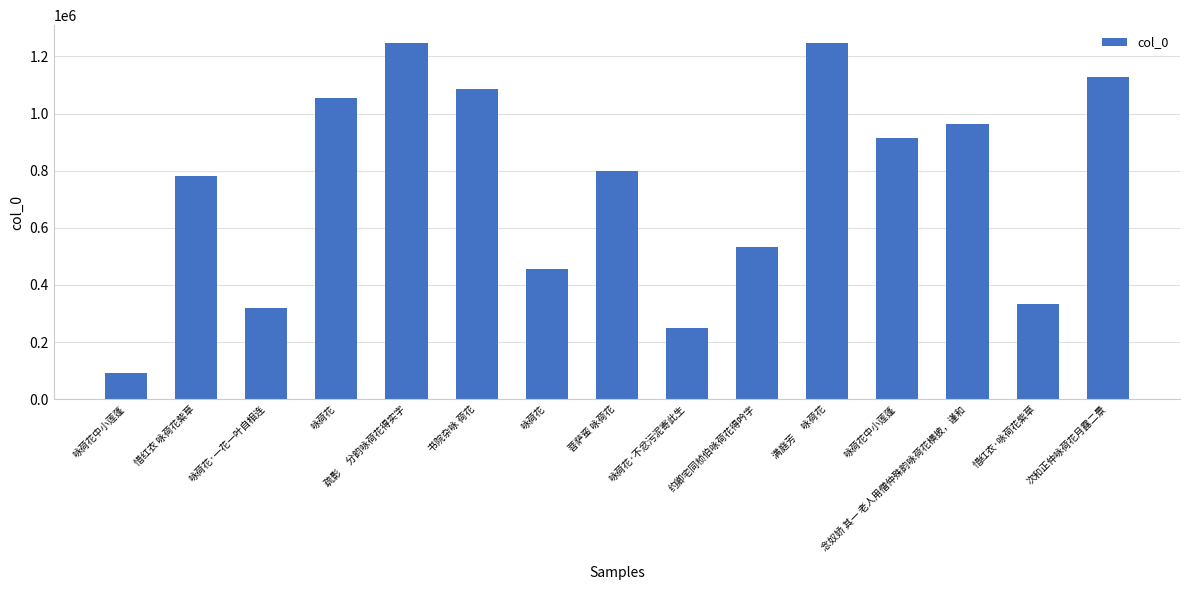

Are the bars horizontal?

No